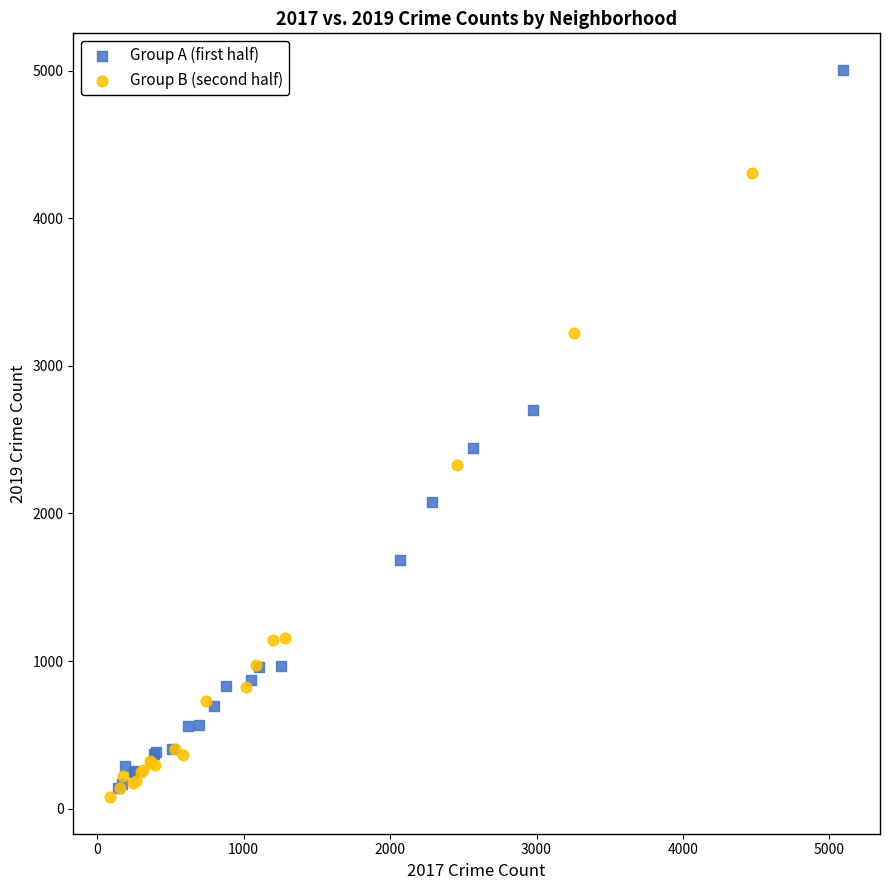

Which series has the widest spread of Y values?

Group A (first half)